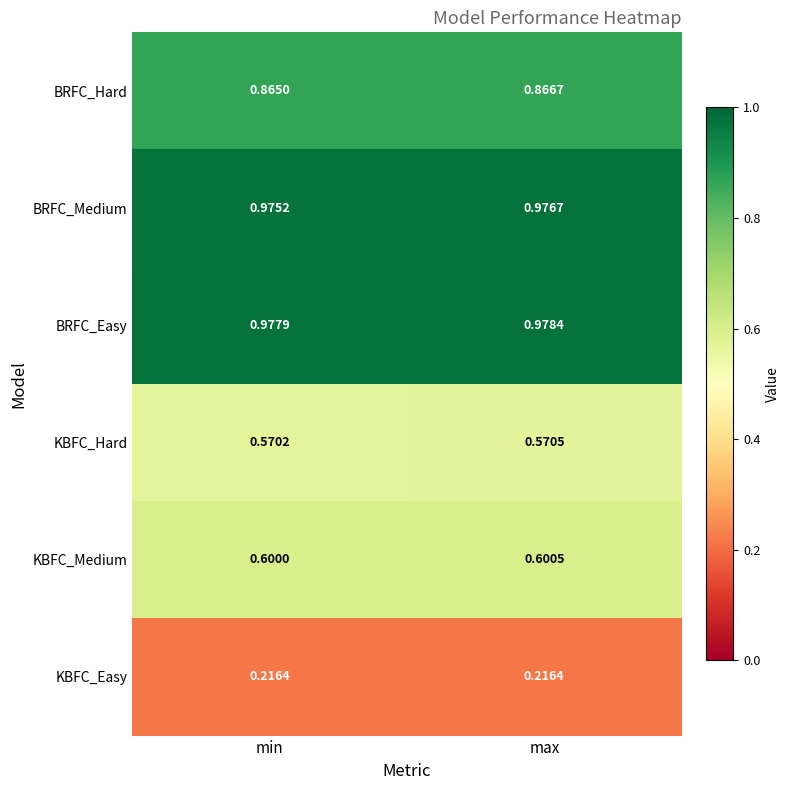

At which label is BRFC_Medium closest to 0?

min